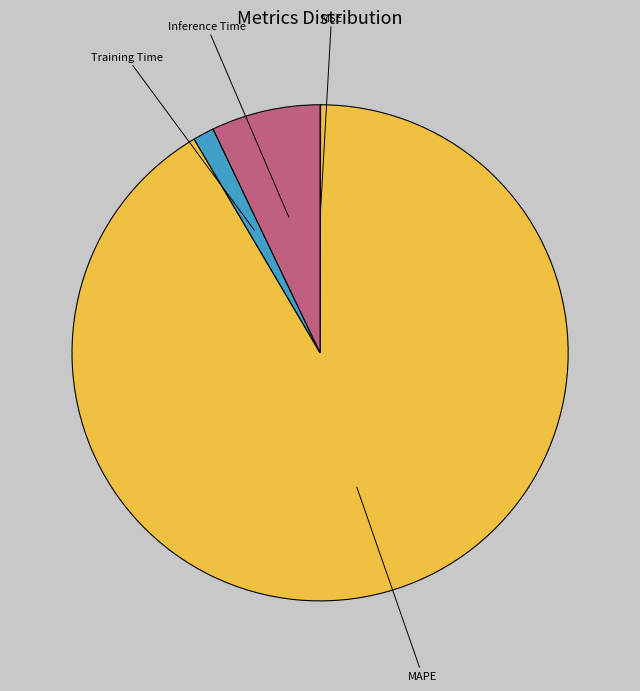

Is there a majority slice in this chart?

Yes